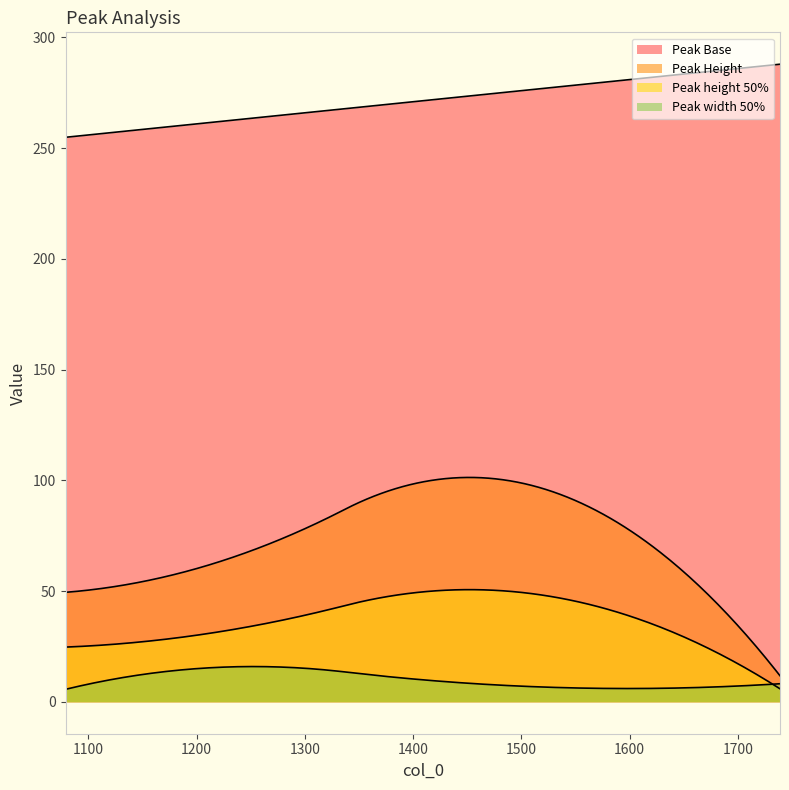

How many data points does each series have?

4